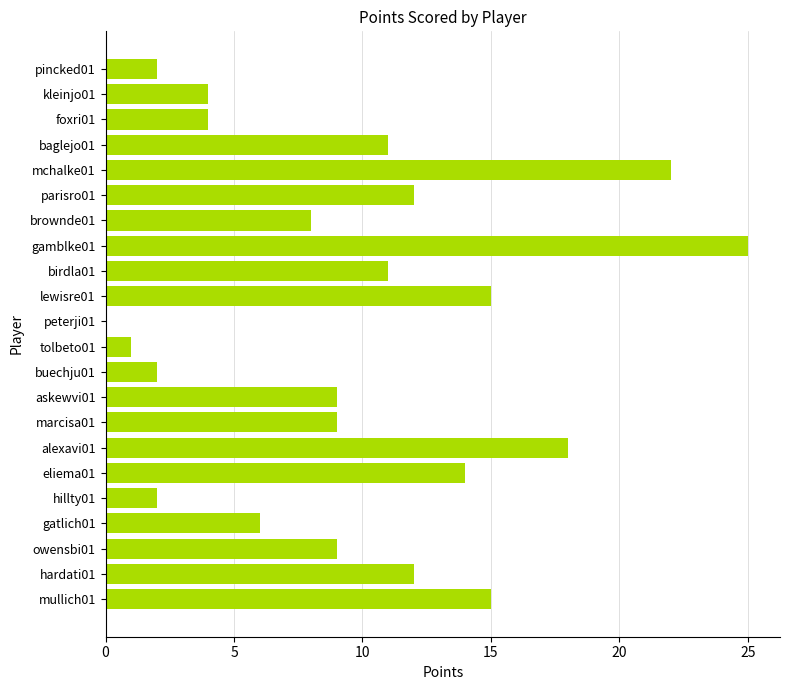

How many distinct data groups are displayed?

1